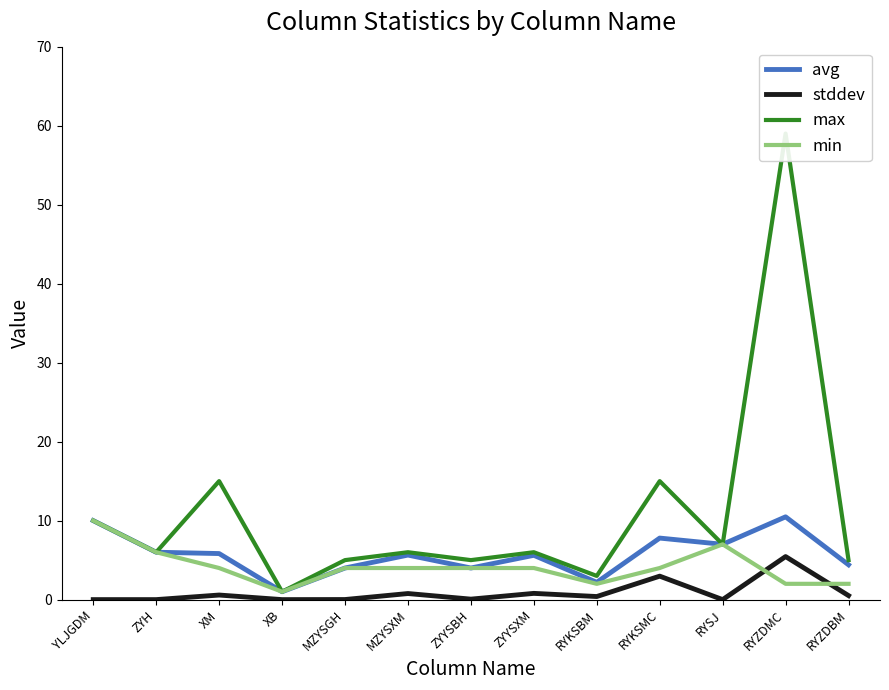

Does the chart have visible grid lines?

No